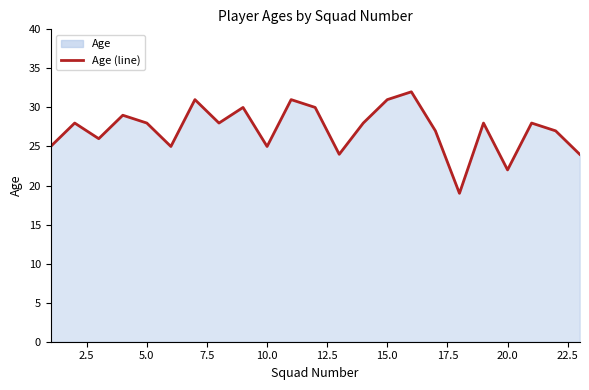

What is the difference between the maximum and minimum values?

13